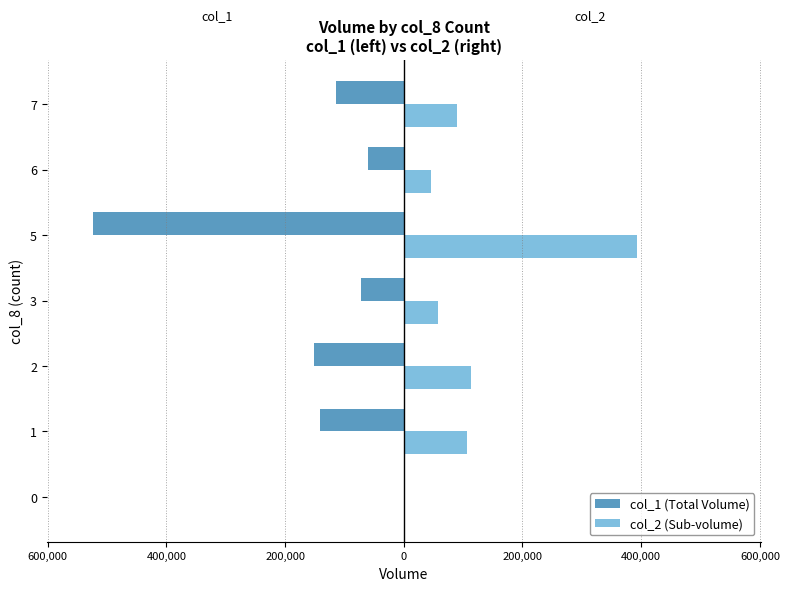

What are all the series names shown in the legend?

col_1 (Total Volume), col_2 (Sub-volume)